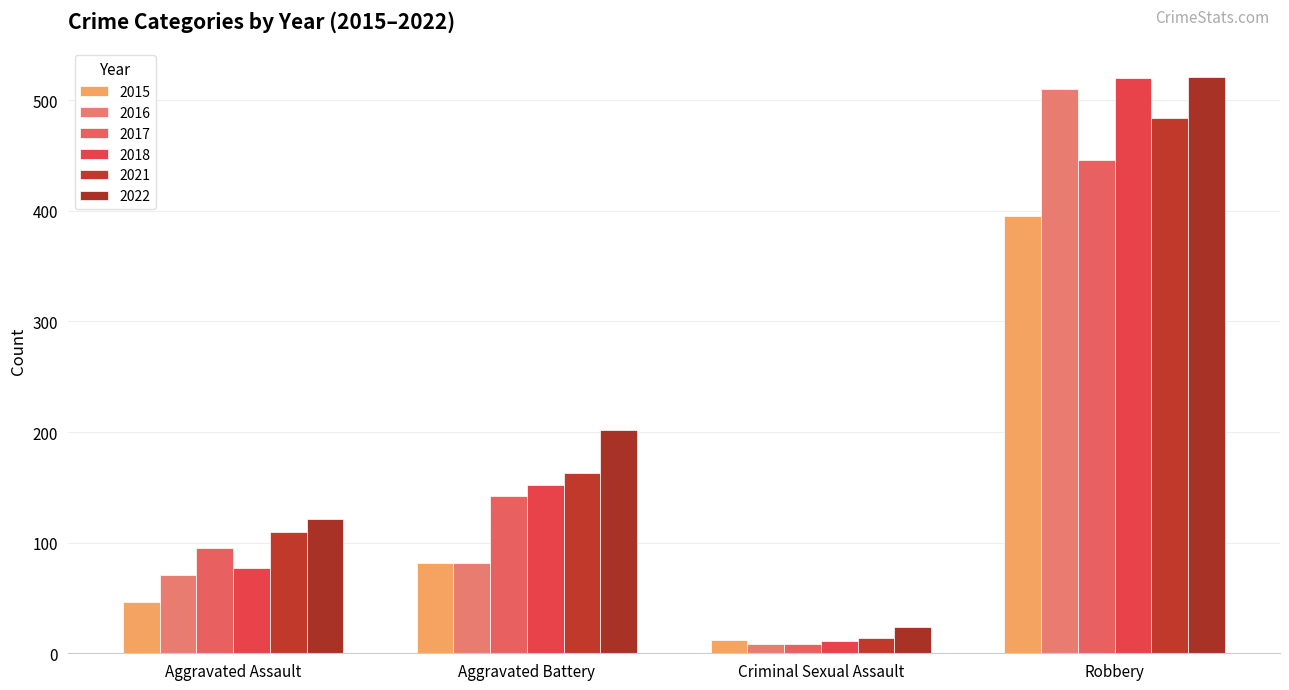

Which category has the lowest value in the 2018 series?

Criminal Sexual Assault